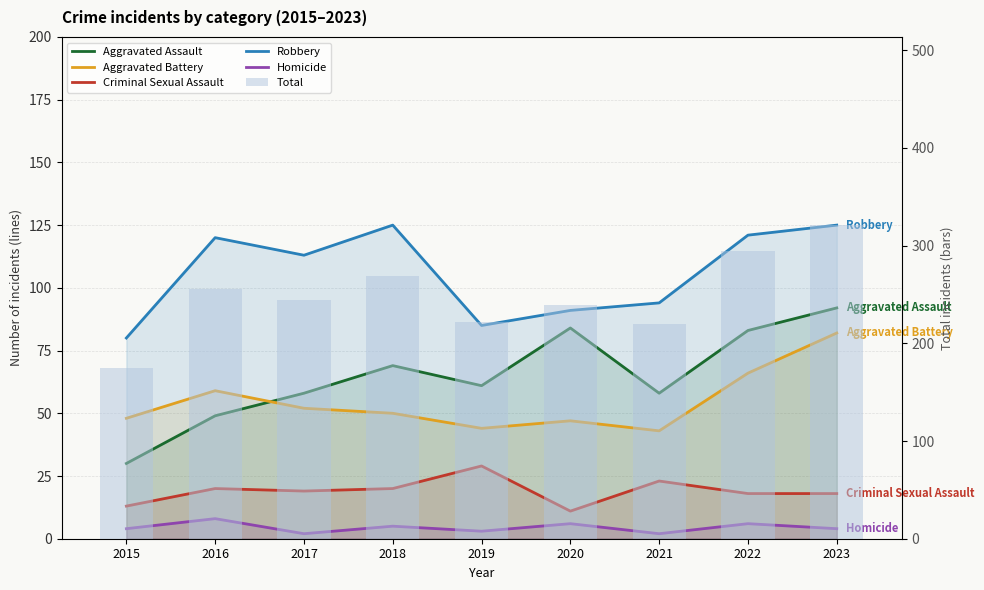

Is it true that Robbery equals 59 at 2018?

False